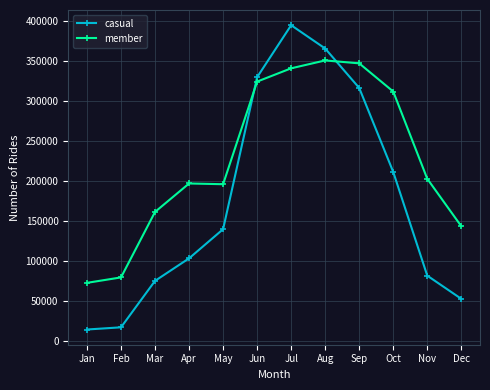

How many values in the member series are below 202792?

6